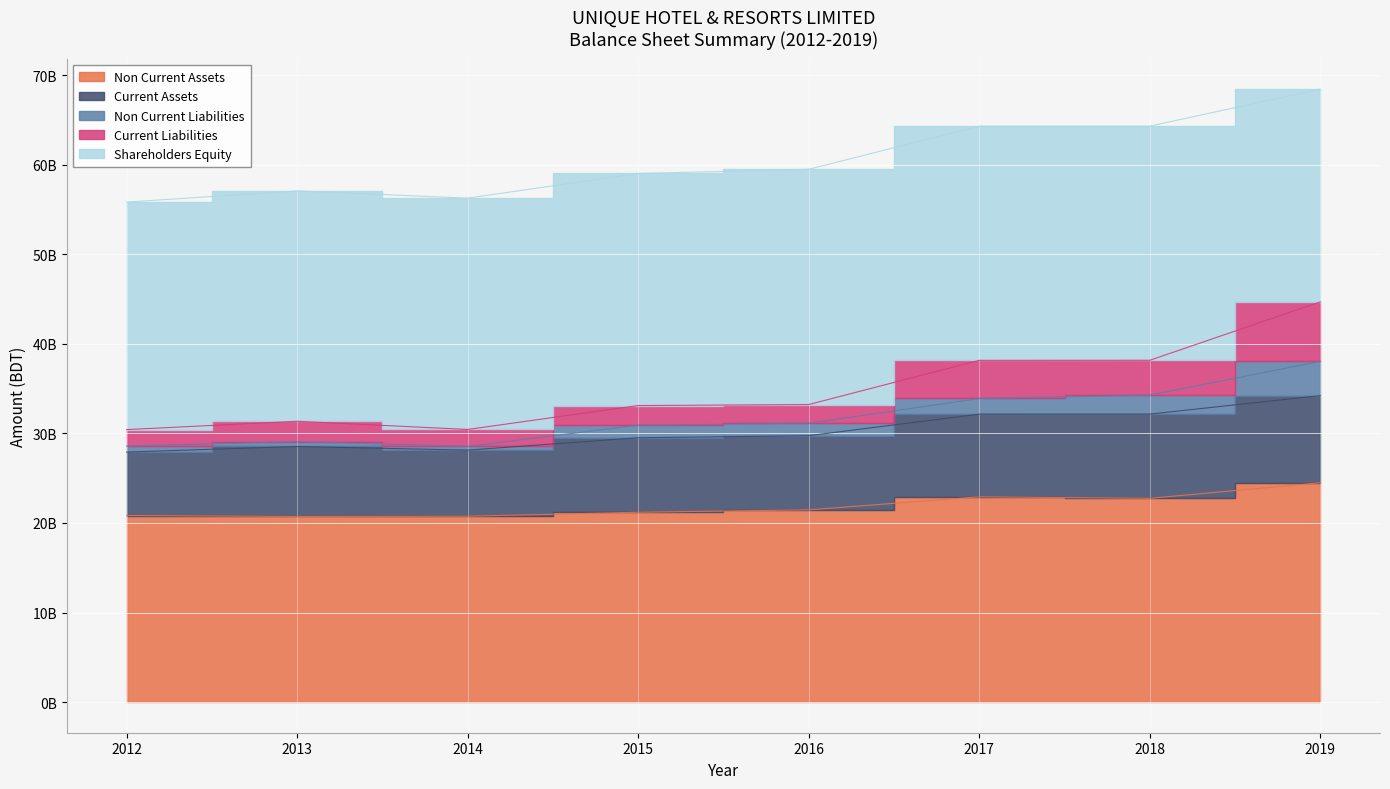

Reading right to left, list all the values displayed in this chart.

Non Current Assets: 24490258845	22751562317	22921157955	21468002374	21197325784	20754467131	20727648589	20832995018
Current Assets: 9732704302	9407342107	9234558192	8281622708	8318410505	7382773335	7815900125	7083882108
Non Current Liabilities: 3827944503	2110573761	1749753865	1382442638	1407349575	416932110	539560154	672859486
Current Liabilities: 6640007635	3900816447	4257585930	2094021612	2191222373	1889442484	2273031502	1838831485
Shareholders Equity: 23755011009	26147514216	26148376352	26273160832	25917164341	25830865872	25730957058	25405186155